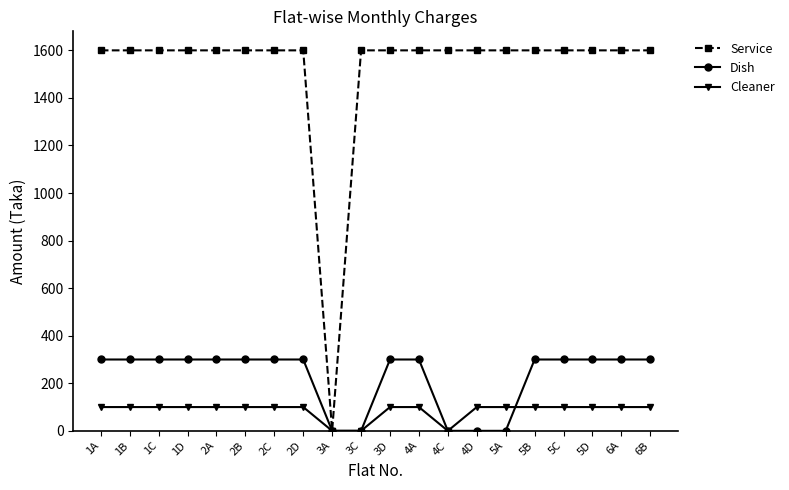

Reading left to right, list all the values displayed in this chart.

Service: 1600	1600	1600	1600	1600	1600	1600	1600	0	1600	1600	1600	1600	1600	1600	1600	1600	1600	1600	1600
Dish: 300	300	300	300	300	300	300	300	0	0	300	300	0	0	0	300	300	300	300	300
Cleaner: 100	100	100	100	100	100	100	100	0	0	100	100	0	100	100	100	100	100	100	100